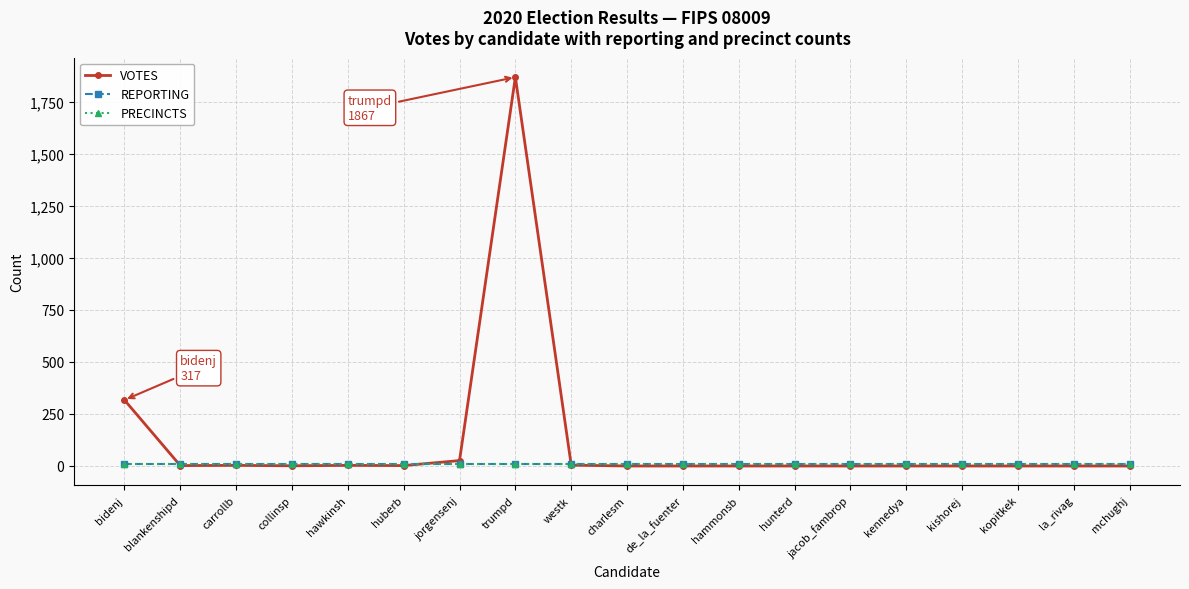

True or false: REPORTING and VOTES intersect in this chart.

True